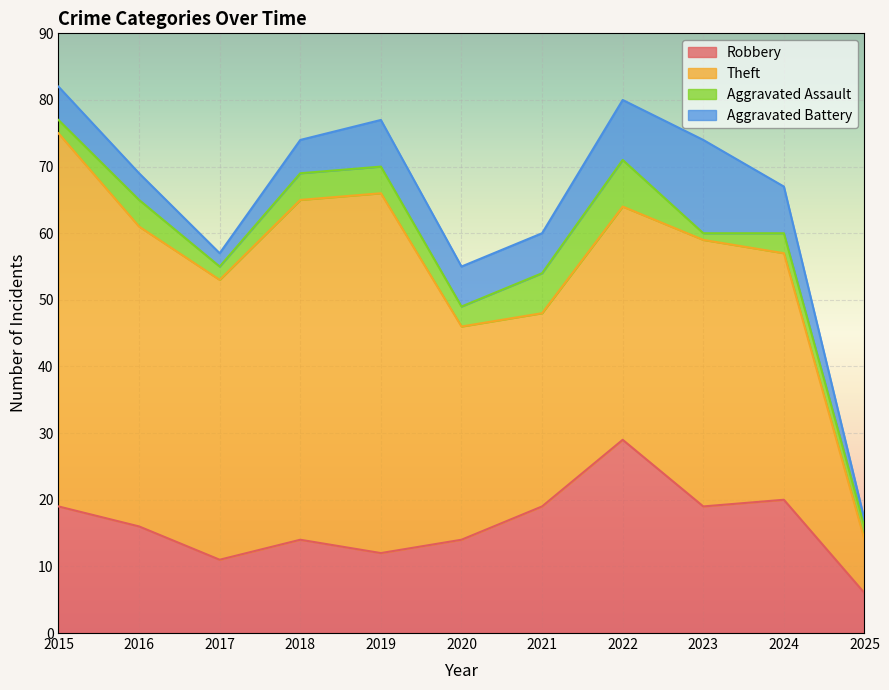

True or false: Aggravated Assault has more than 1 interior local peaks.

True